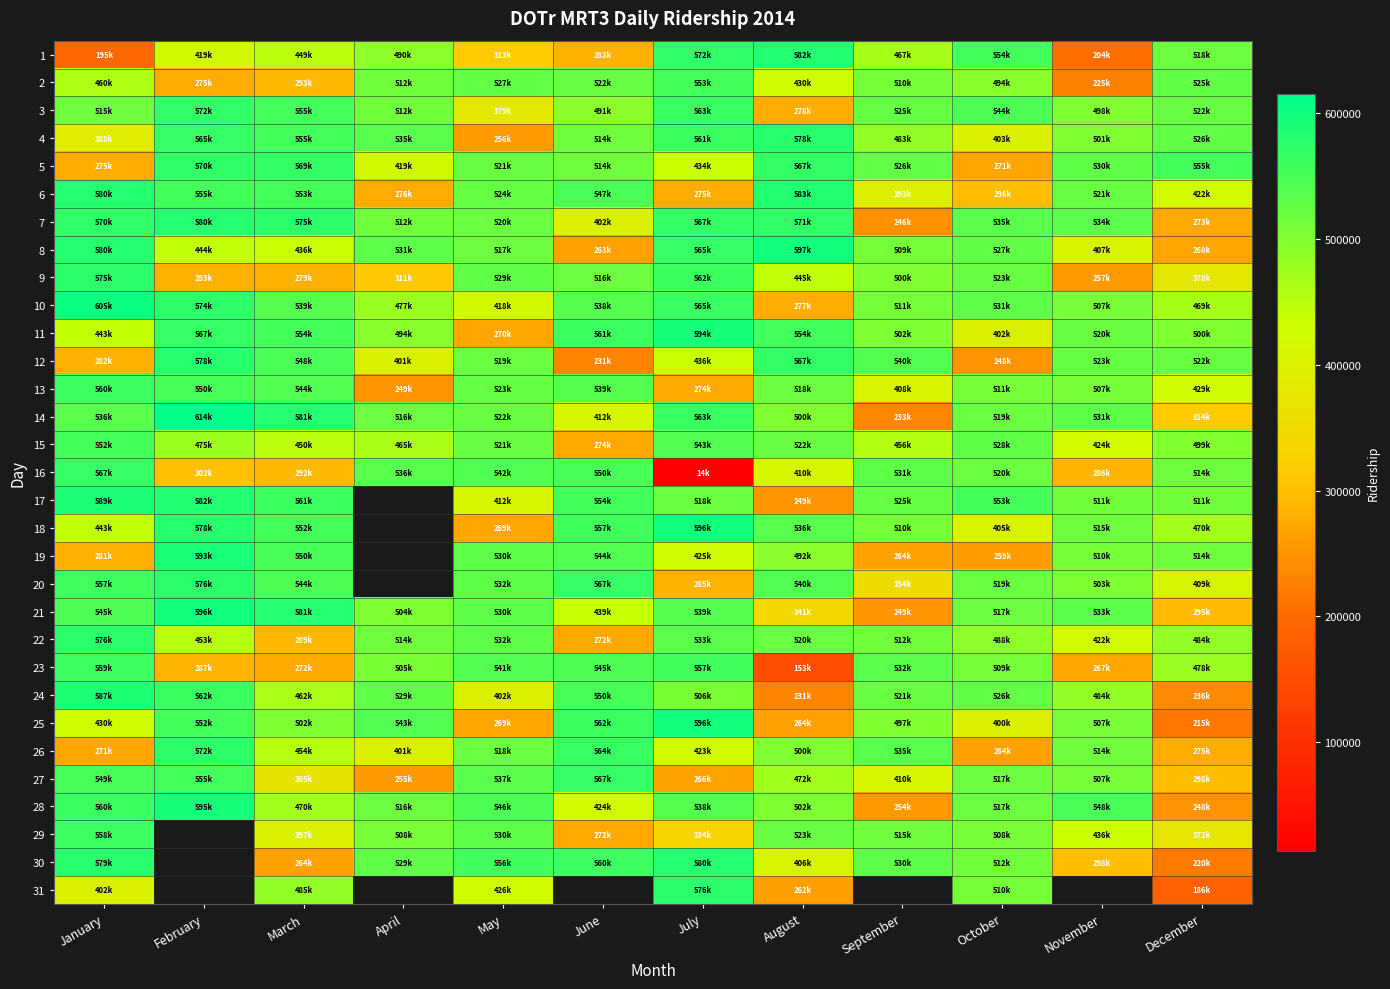

Is the value of 20 at March greater than the value of 6 at November?

Yes